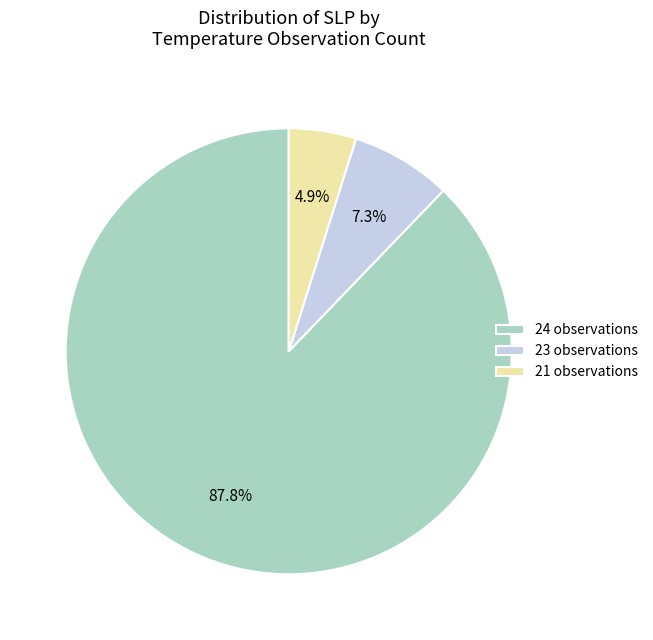

Is there a majority slice in this chart?

Yes